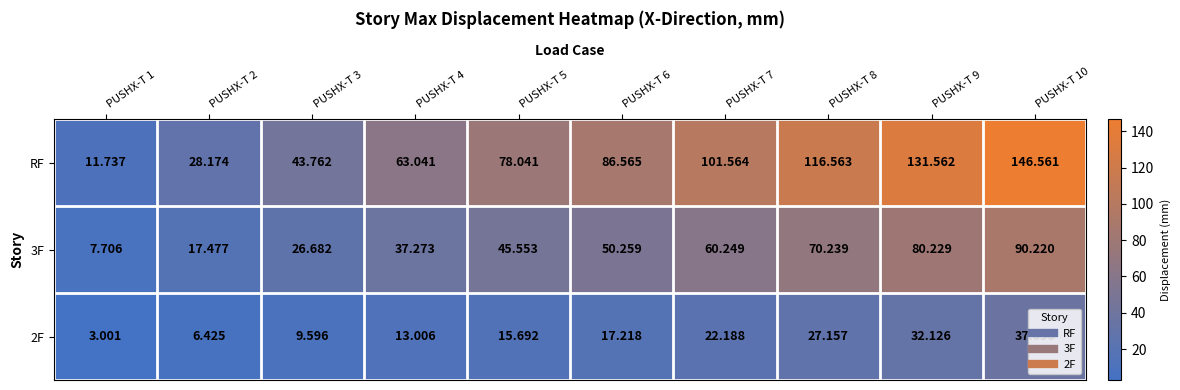

Which series has the largest total across all categories?

RF